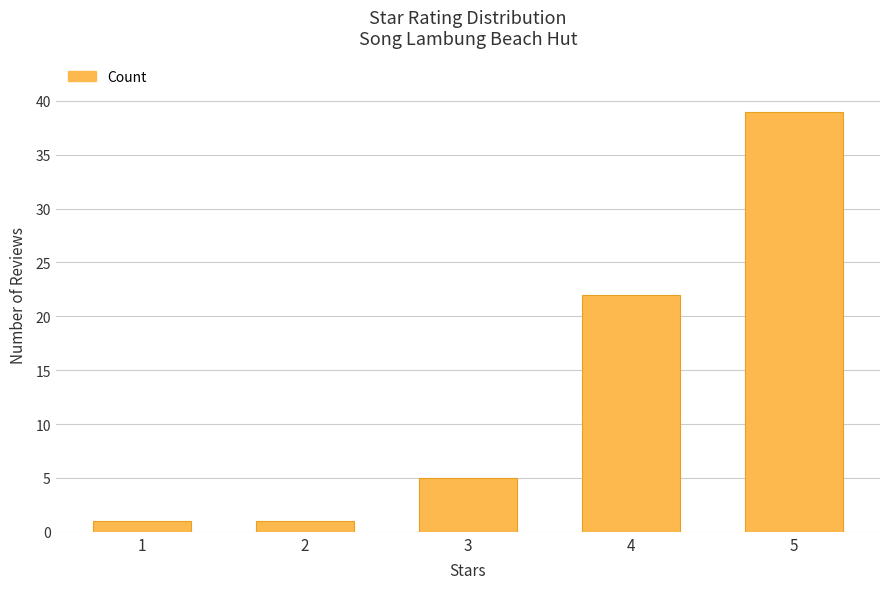

Is it true that the value at 4 is 22?

True